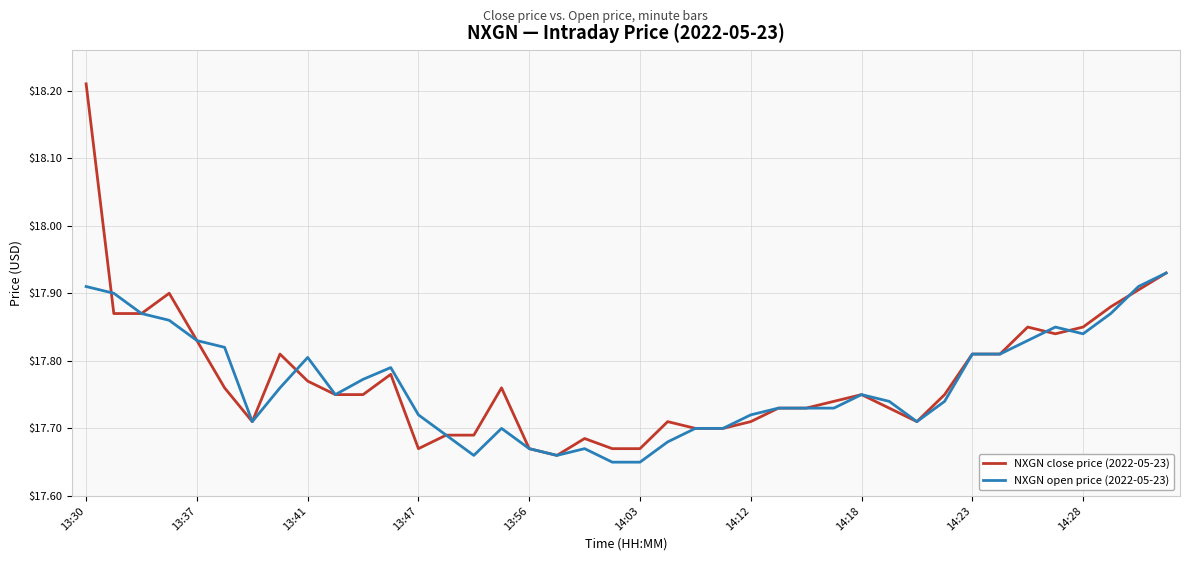

Which series has the widest spread of values?

NXGN close price (2022-05-23)